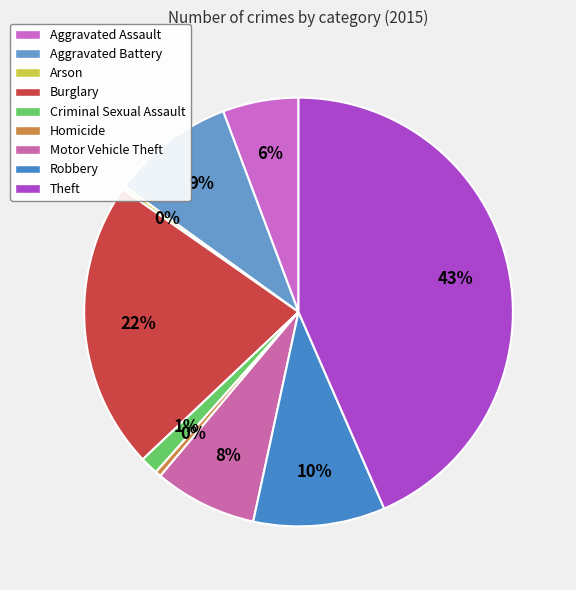

What portion of the pie excludes Theft?

56.5%